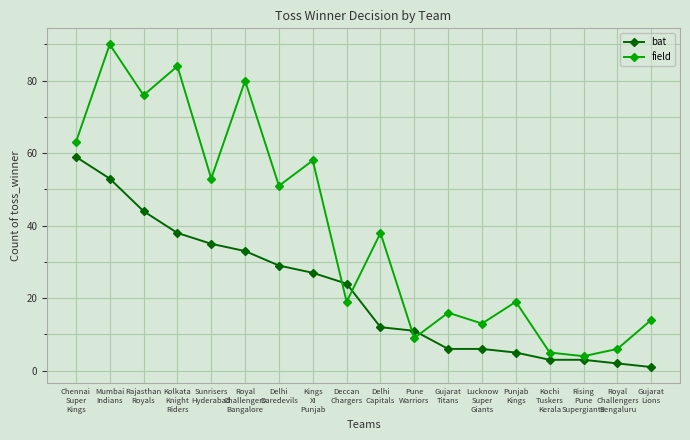

What is the average value of the bat series?

22